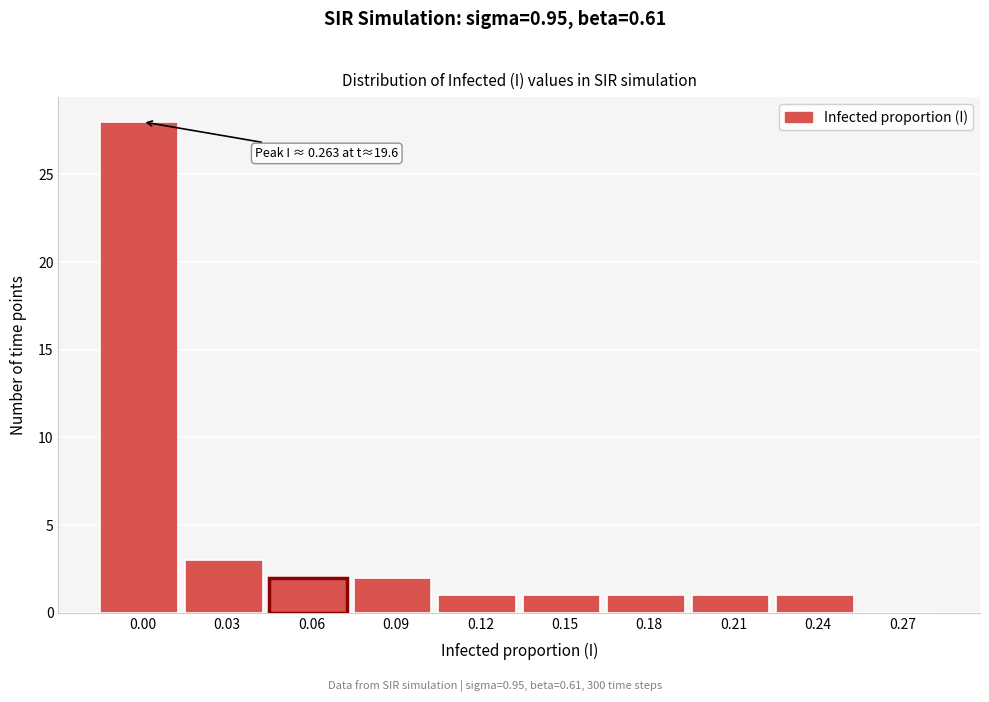

Reading right to left, transcribe all the data shown in this chart.

0.27=0	0.24=1	0.21=1	0.18=1	0.15=1	0.12=1	0.09=2	0.06=2	0.03=3	0.00=28